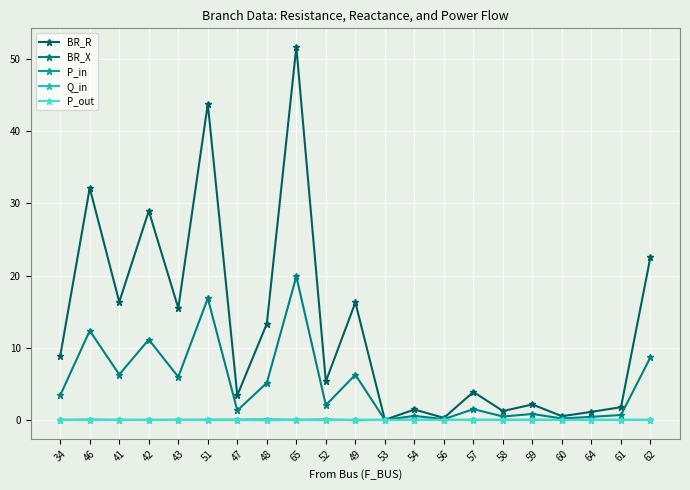

How many series are shown in this chart?

5